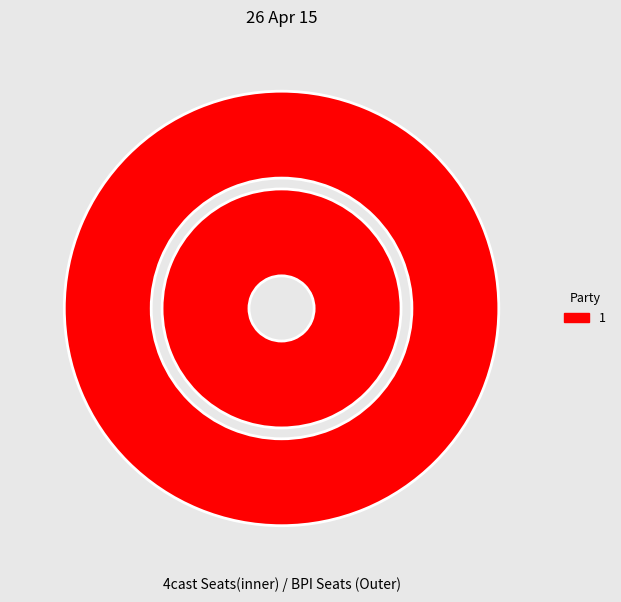

What percentage is NOT represented by 0?

100.0%